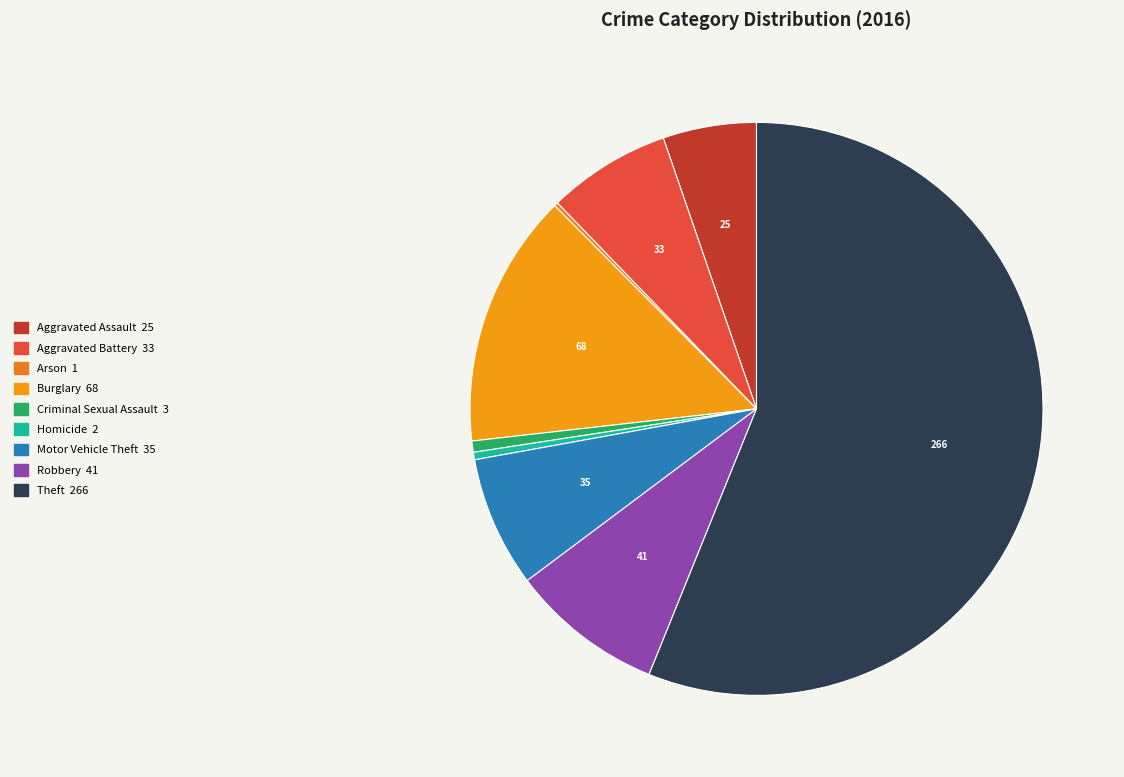

To the nearest percent, what is the difference between the largest and smallest slice percentages?

56%